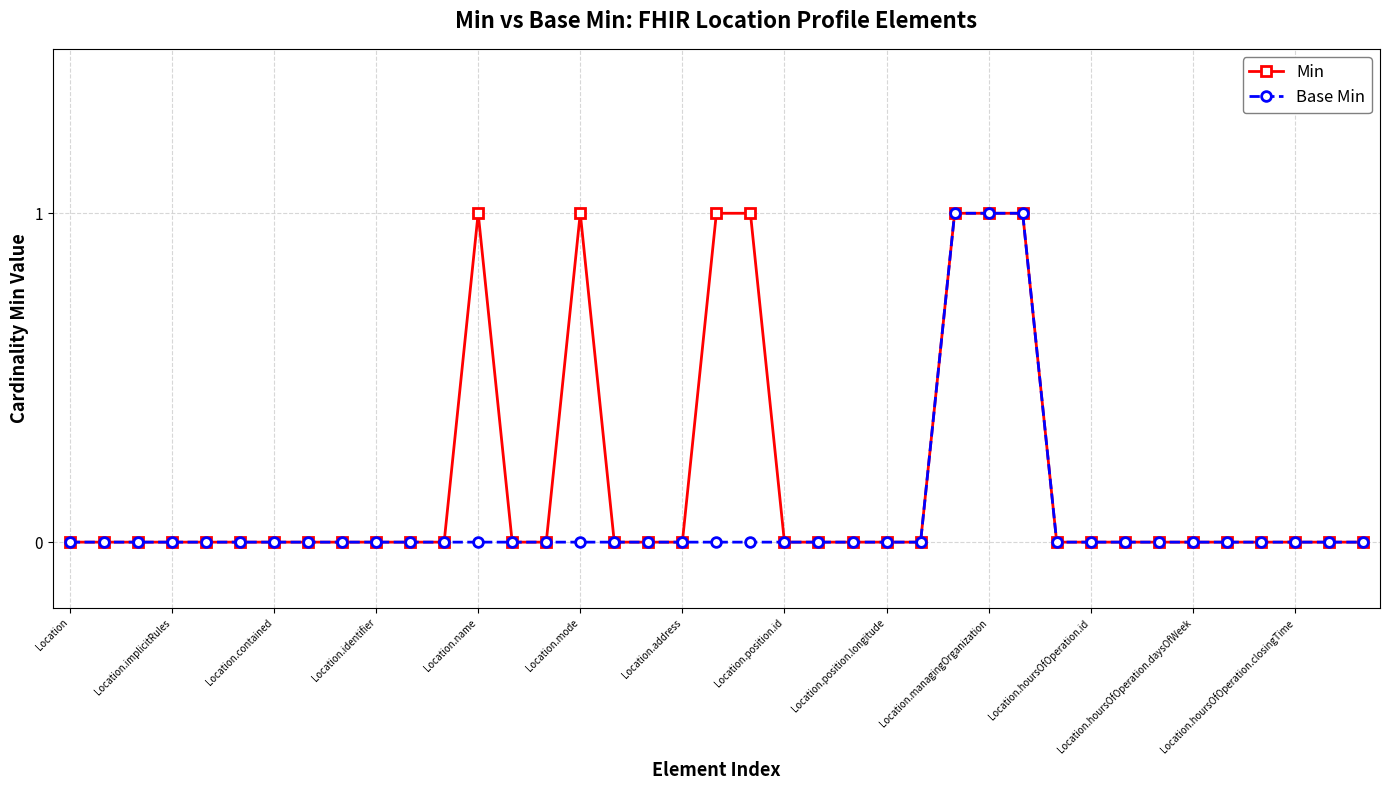

Rank the series by their average value, from highest to lowest.

Min, Base Min